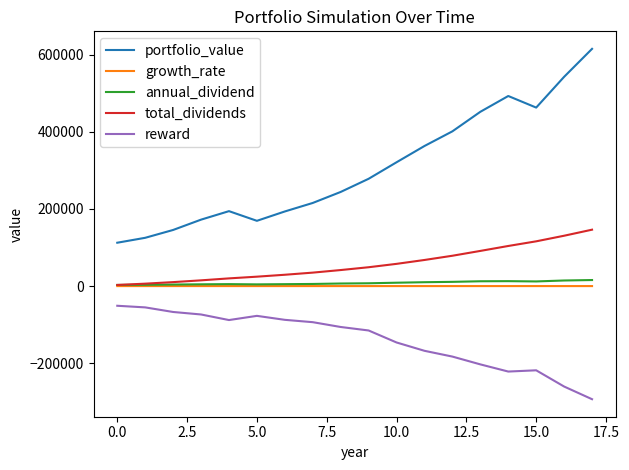

Which series has the largest total across all categories?

portfolio_value